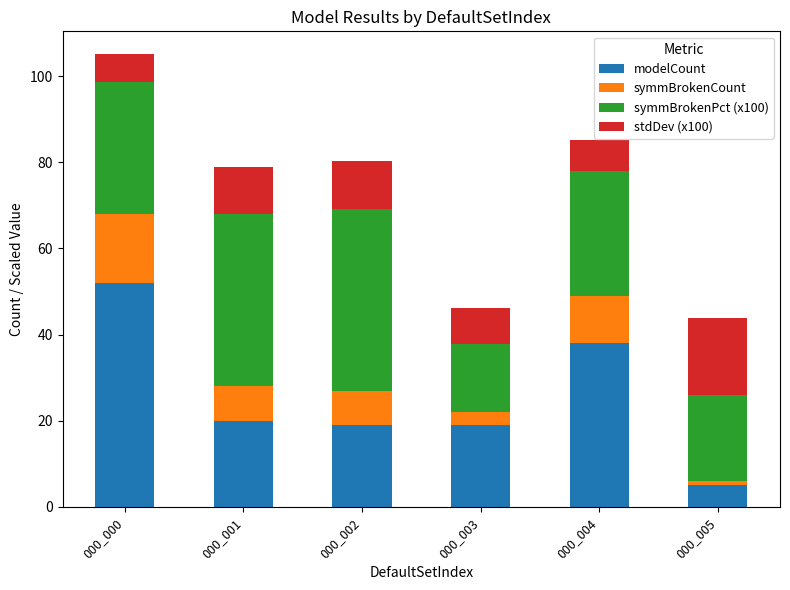

How many bars are there in total?

6